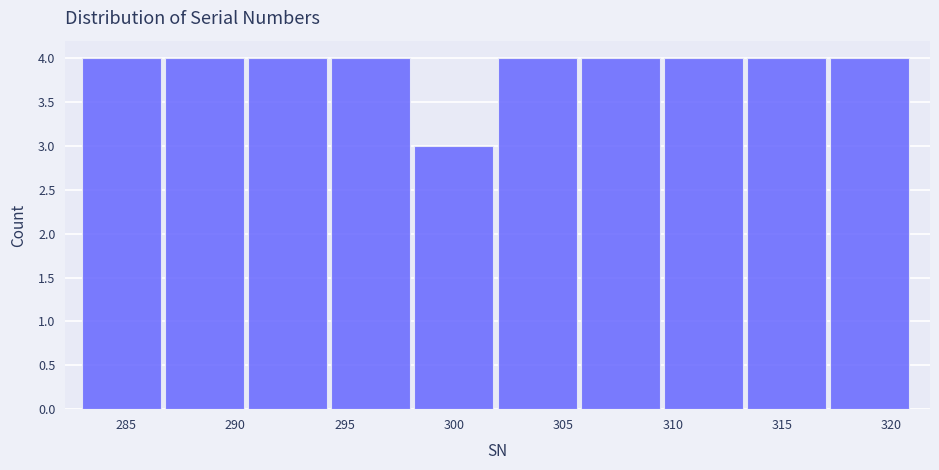

What is the height of the bar covering 302.0 to 305.8 on the x-axis? Neither the bar edges nor the heights are printed on the chart, so give them approximately, as read against the axes.

4